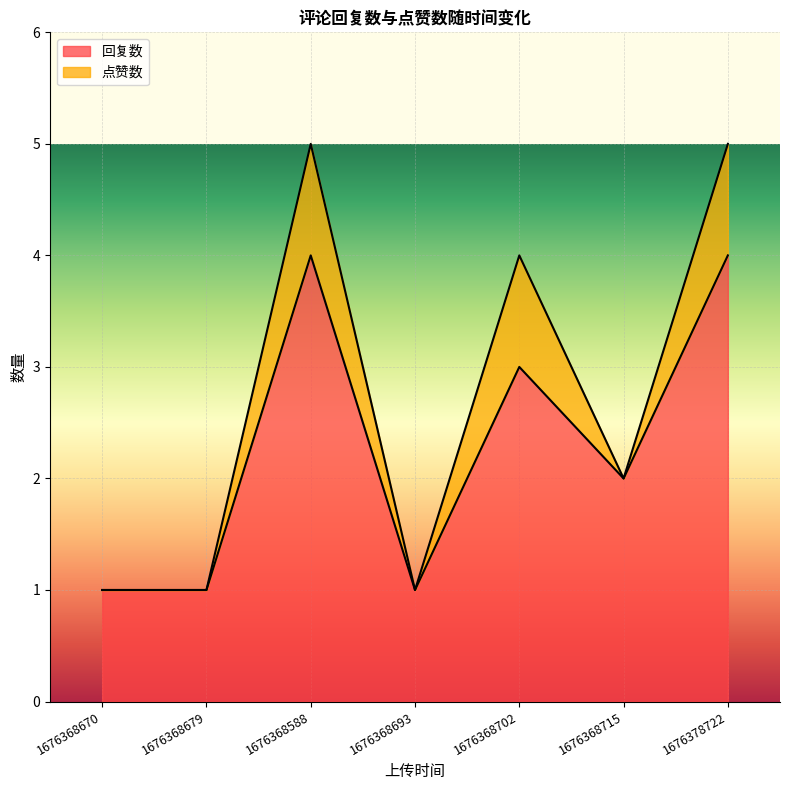

List the labels in order of value, largest first.

1676368588, 1676378722, 1676368702, 1676368715, 1676368670, 1676368679, 1676368693